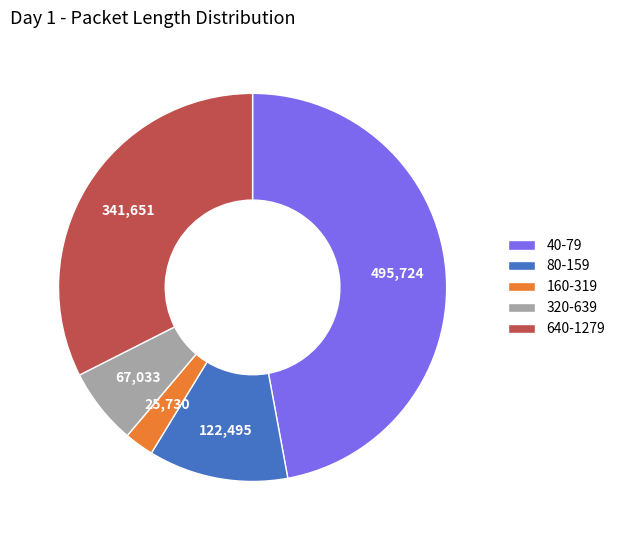

True or false: 80-159 accounts for 18% of the total.

False